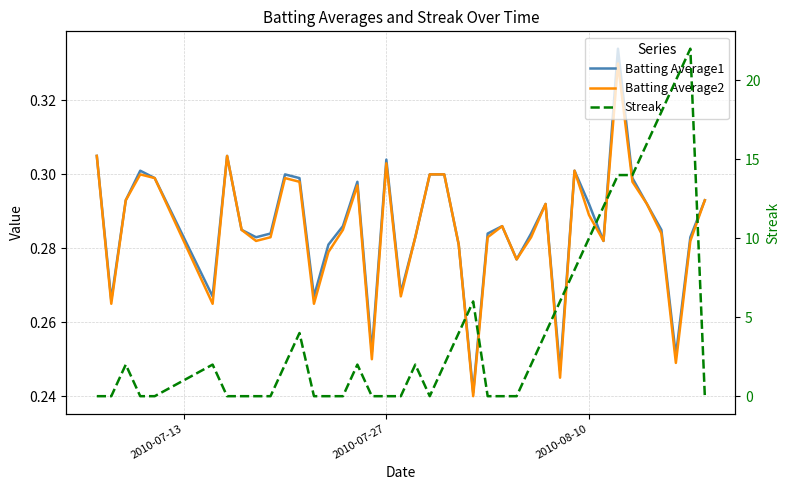

What is the average value of the Batting Average1 series?

0.3